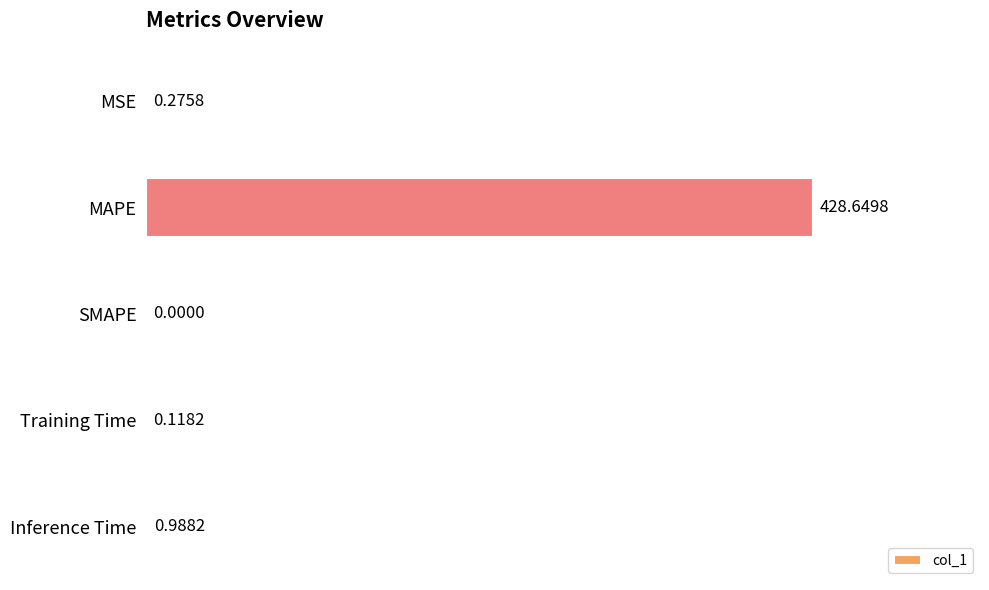

Where is the data nearest to the value 214?

Inference Time